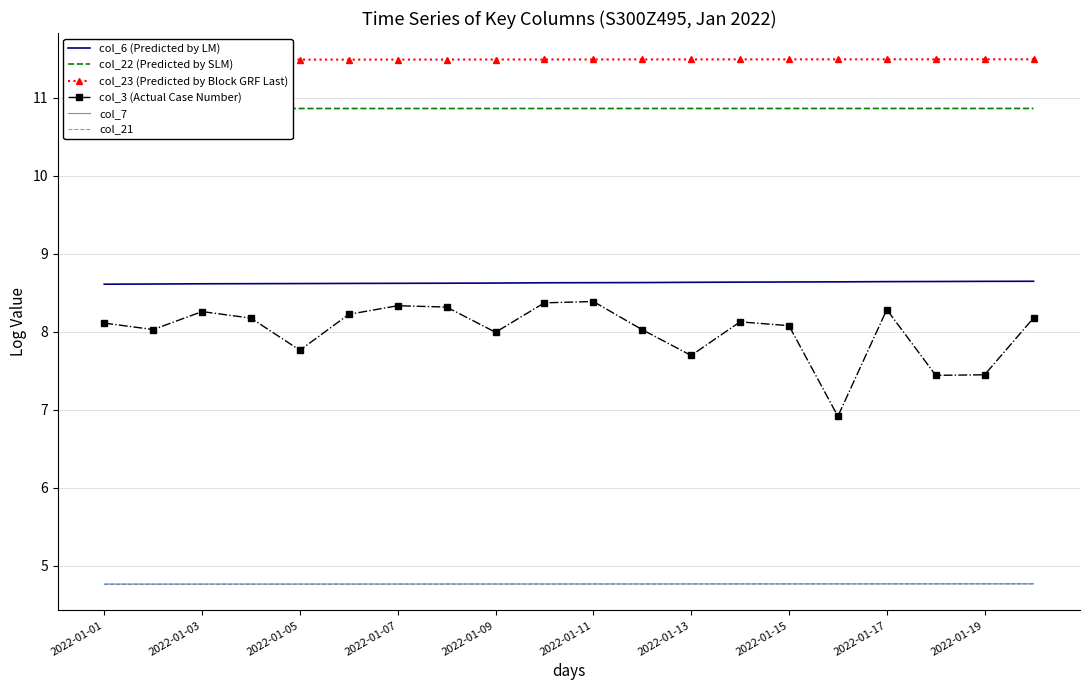

Which series has the largest range (max minus min)?

col_3 (Actual Case Number)